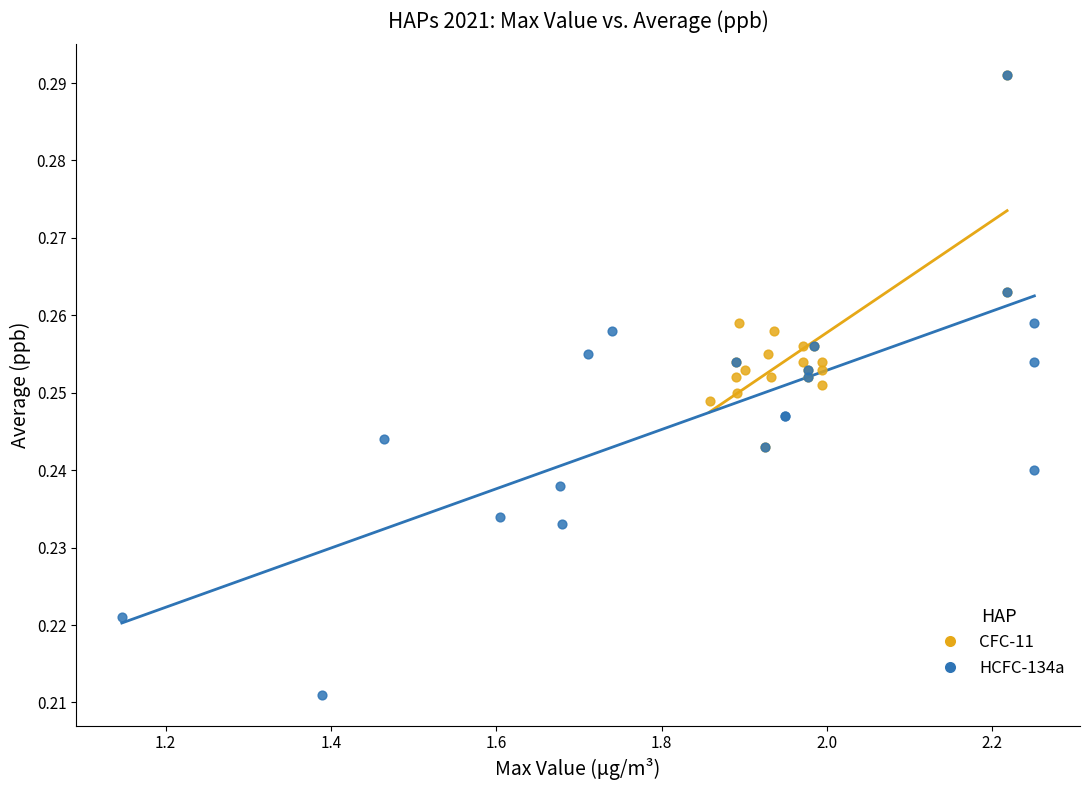

Which series reaches the minimum Y coordinate?

HCFC-134a